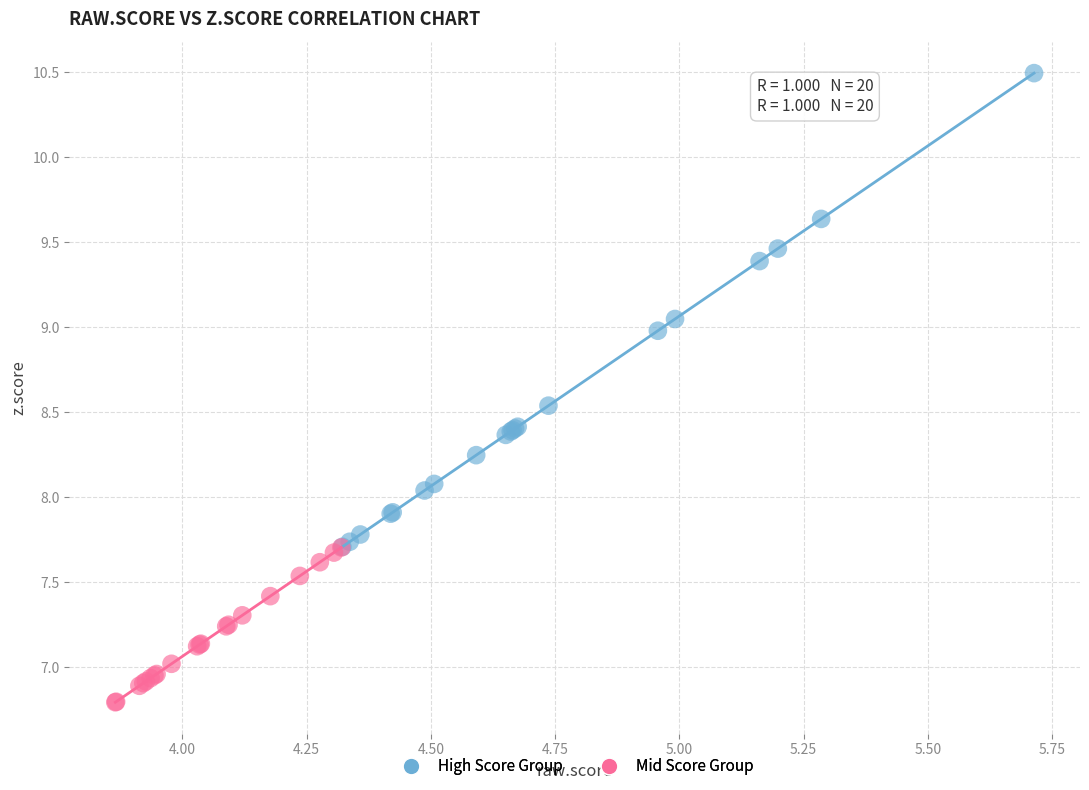

Which series contains the highest Y value?

High Score Group